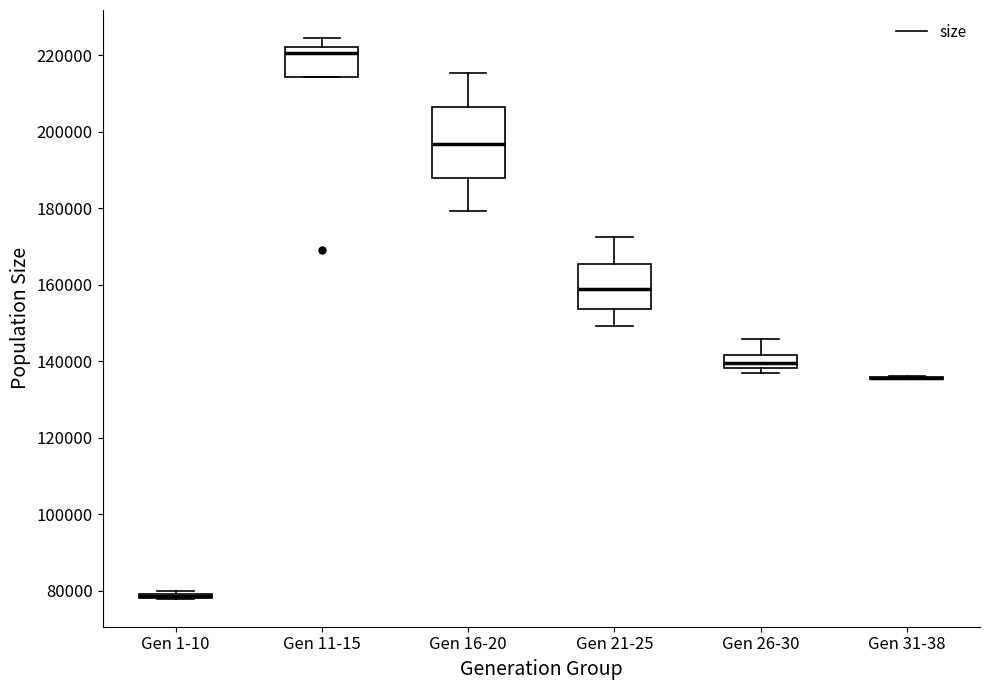

Reading left to right, read every box against the y-axis: the position of its median line, the range the box covers, and the ends of its whiskers. The values are not printed on the chart, so give them approximately, as read against the axis.

Gen 1-10: box collapsed to a line at 78000, whiskers 78000 to 80000
Gen 11-15: median 220000, box 214000 to 222000, whiskers 214000 to 224000
Gen 16-20: median 196000, box 188000 to 206000, whiskers 180000 to 216000
Gen 21-25: median 158000, box 154000 to 166000, whiskers 150000 to 172000
Gen 26-30: median 140000, box 138000 to 142000, whiskers 136000 to 146000
Gen 31-38: box collapsed to a line at 136000, whiskers 136000 to 136000